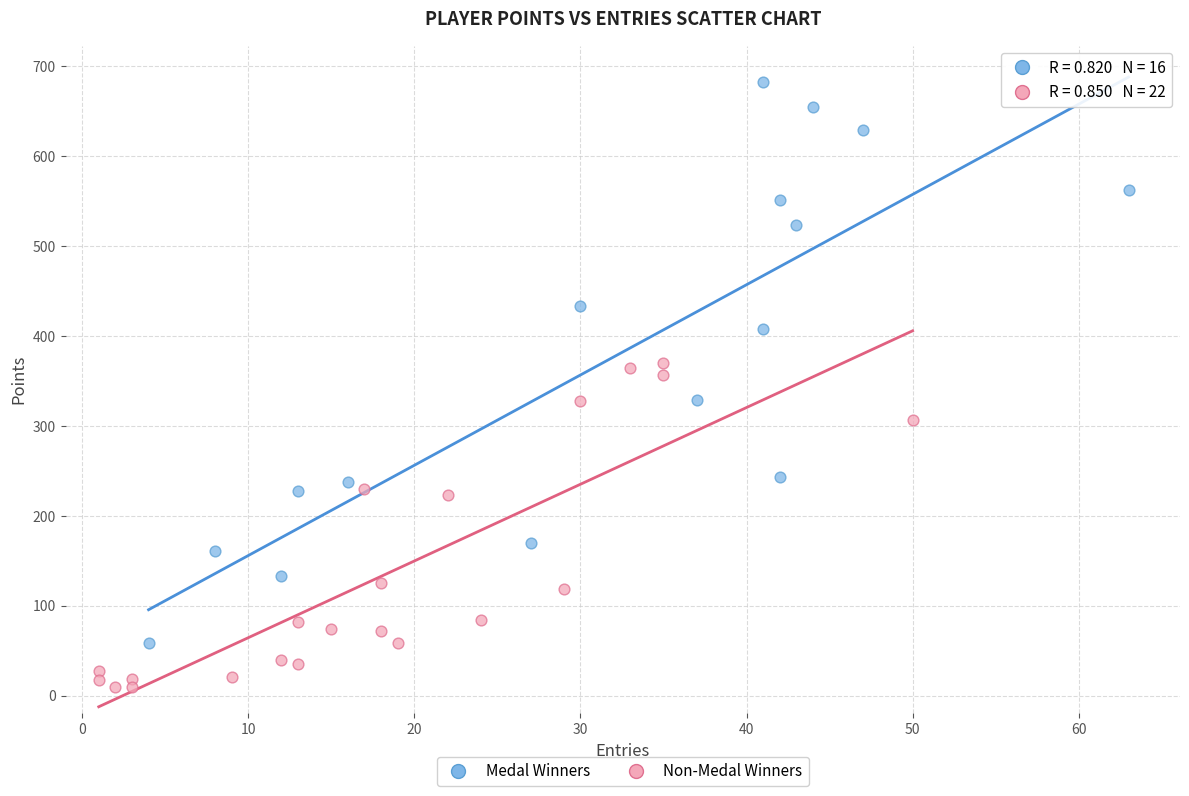

Which series reaches the minimum Y coordinate?

Non-Medal Winners